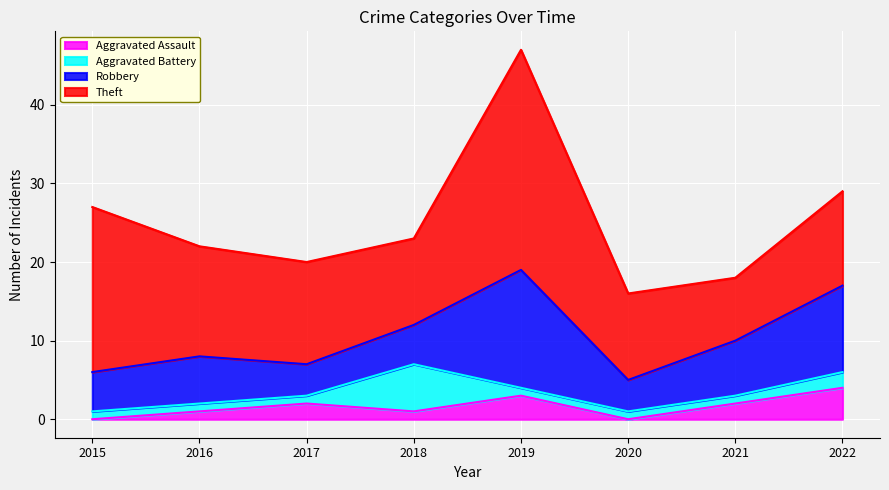

List the series in order of their peak value, highest first.

Theft, Robbery, Aggravated Battery, Aggravated Assault